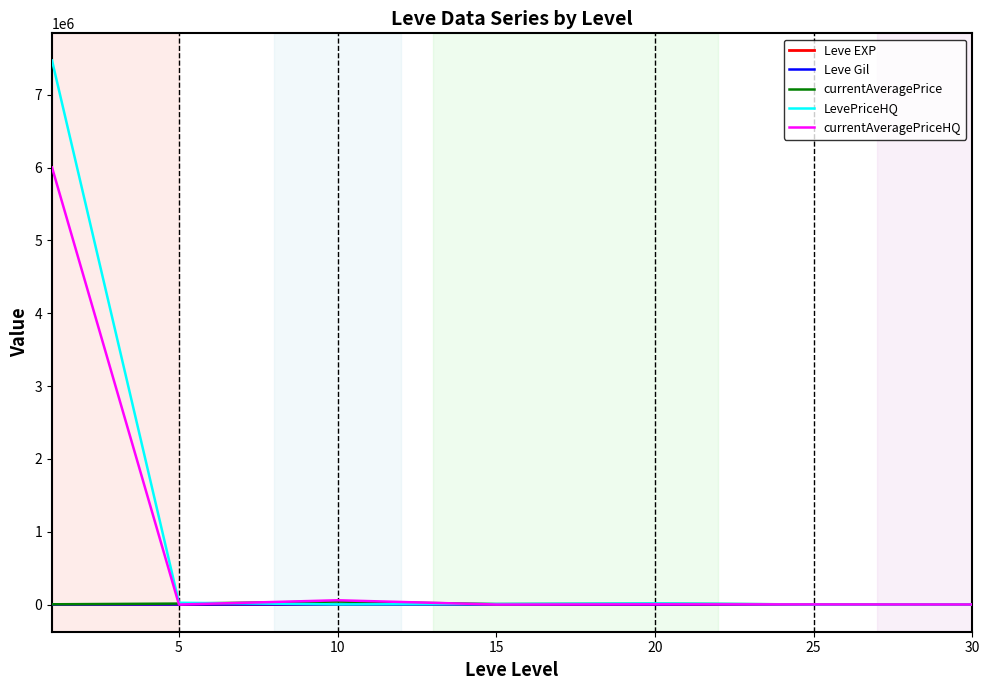

What is the highest value of the LevePriceHQ series?

7469053.5